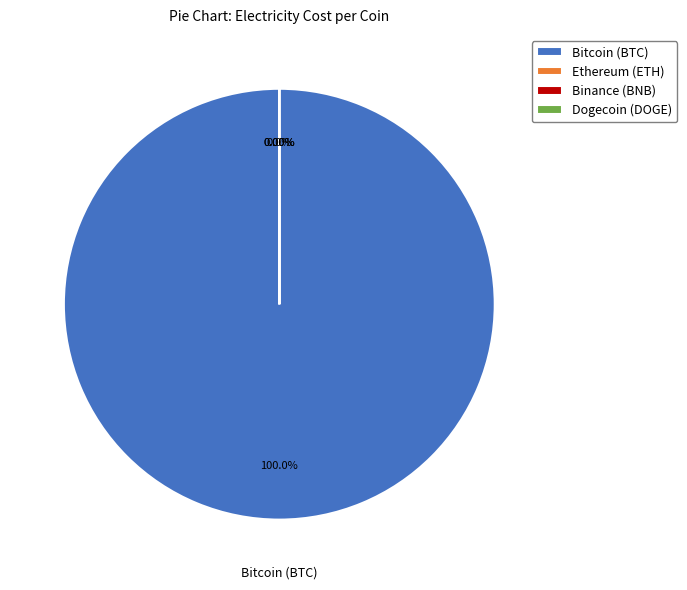

Is it true that Binance (BNB) is 9% of the pie?

False